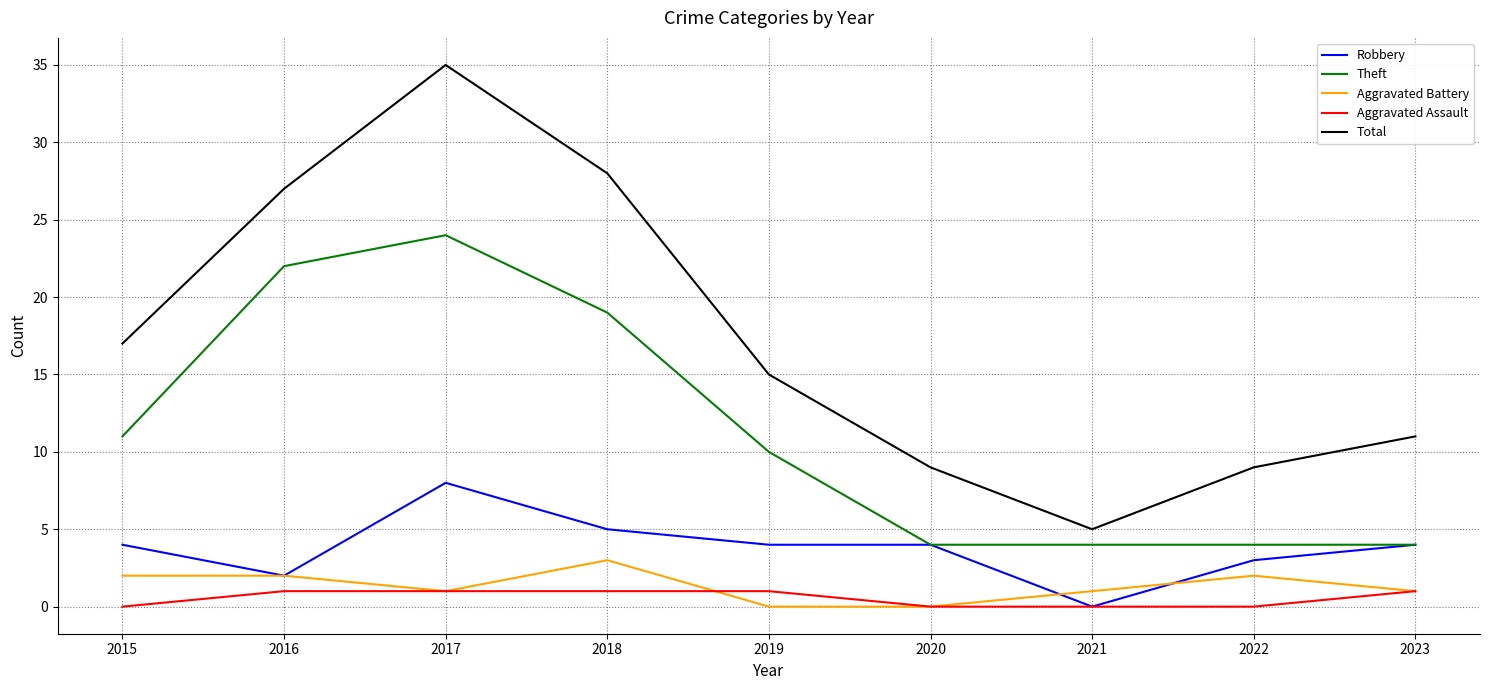

True or false: Aggravated Battery and Total cross at least once.

False